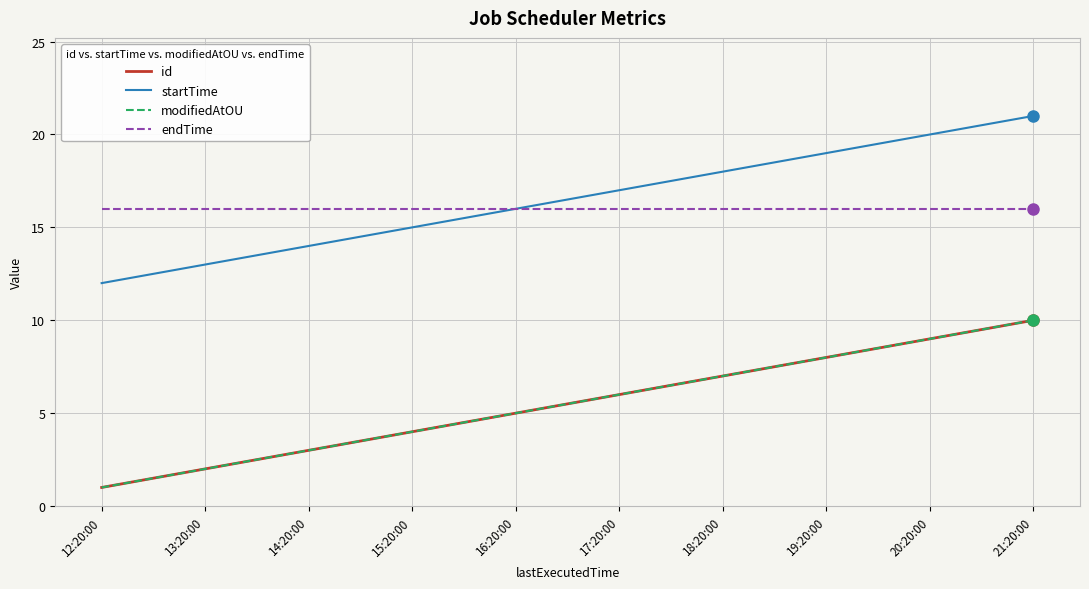

Does the chart display data point markers on the line(s)?

No